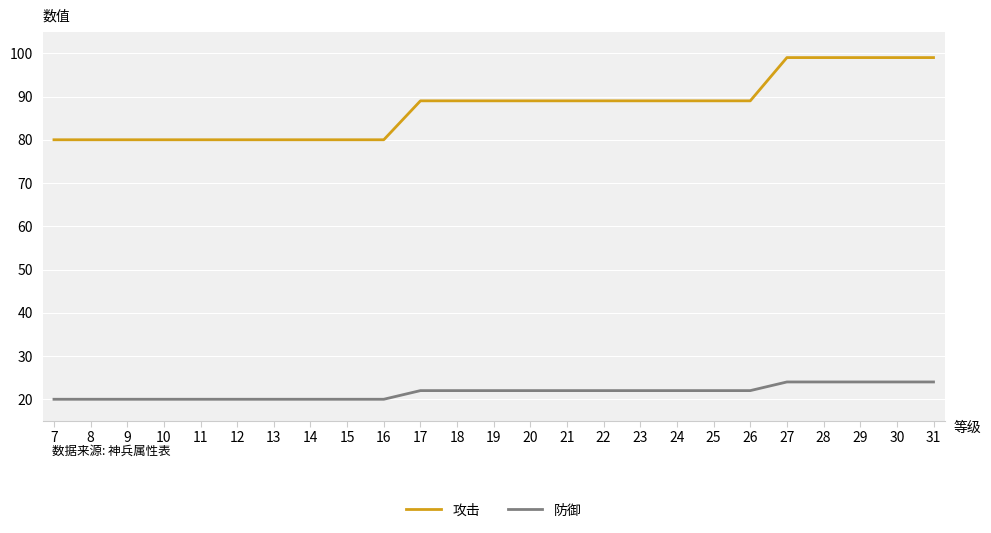

What is the total value across all series at 20?

111